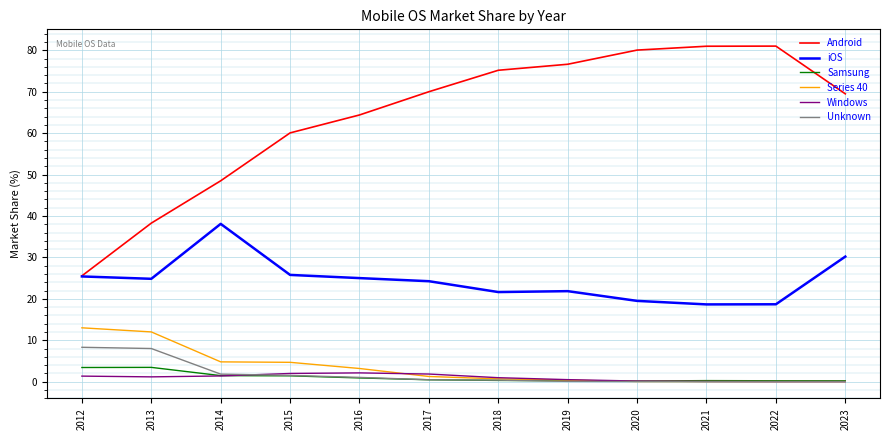

Which series has the largest total across all categories?

Android